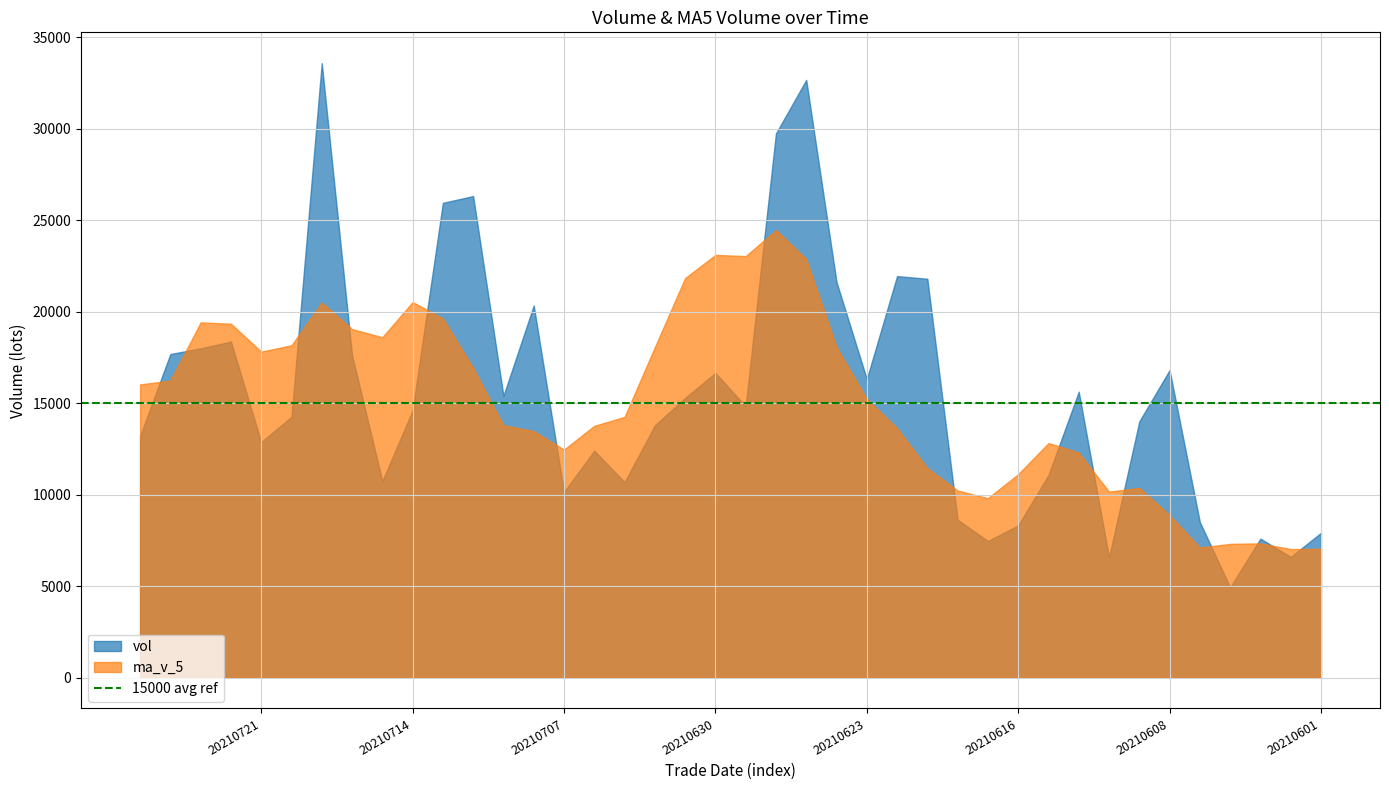

Rank the series by their maximum value, from highest to lowest.

vol, ma_v_5